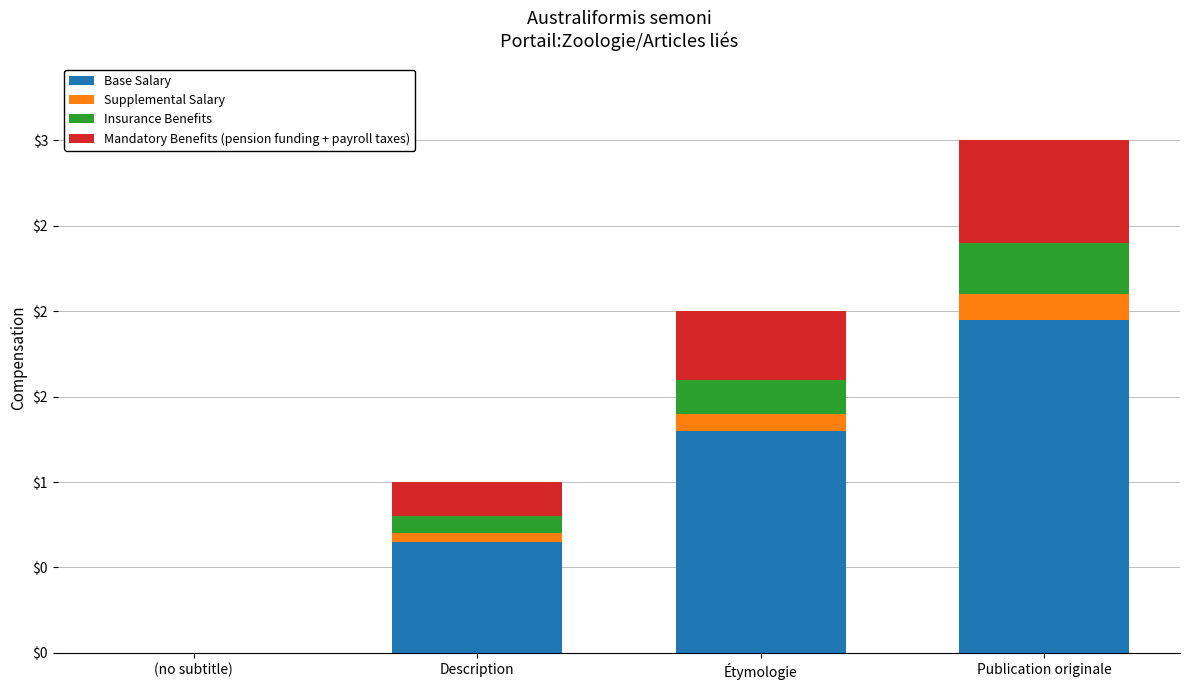

Is it true that Supplemental Salary equals 0.1 at Étymologie?

True